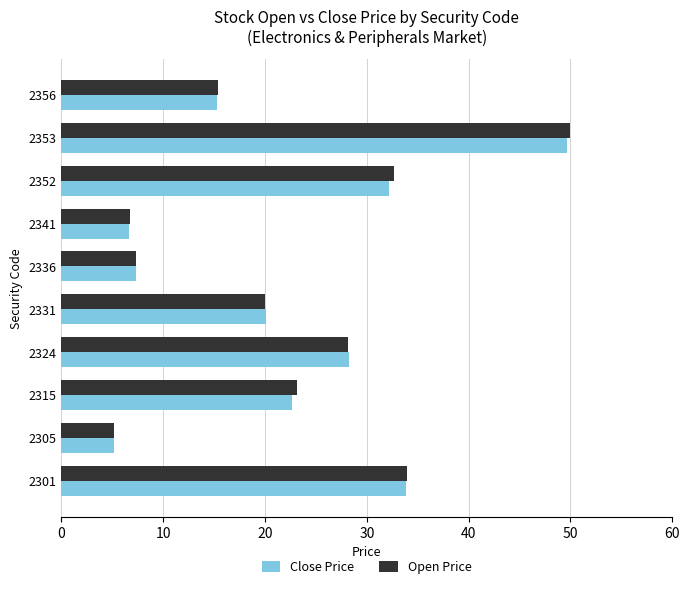

At which category is the sum across all series the highest?

2353